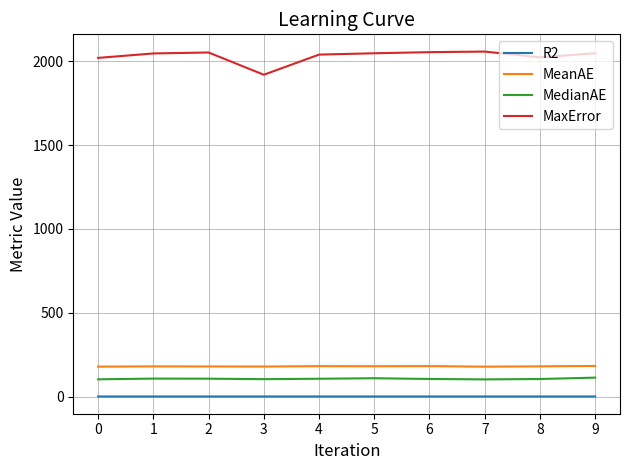

What is the greatest value displayed?

2057.8